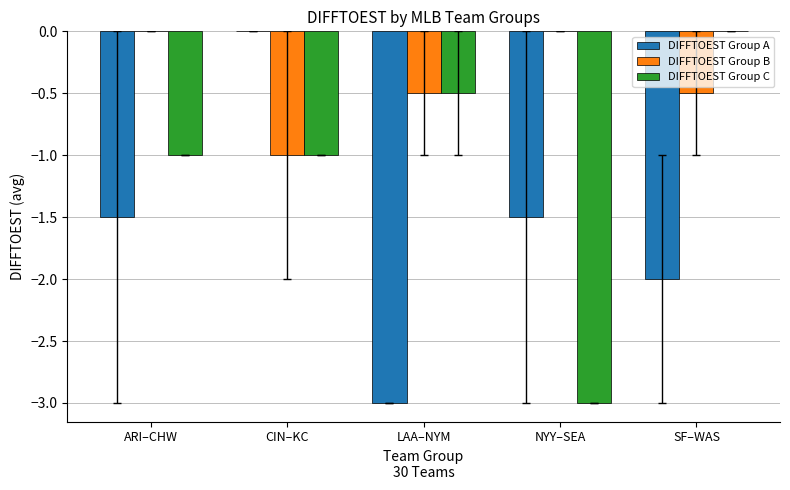

What is the total value across all series at NYY–SEA?

-4.5